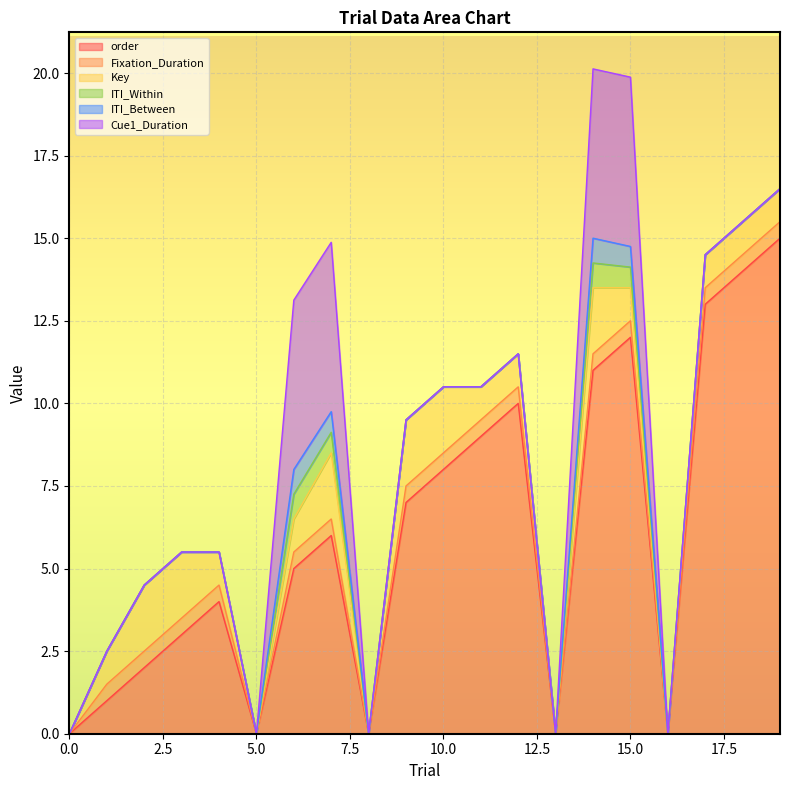

What is the difference between the highest and lowest values at 3?

3.0